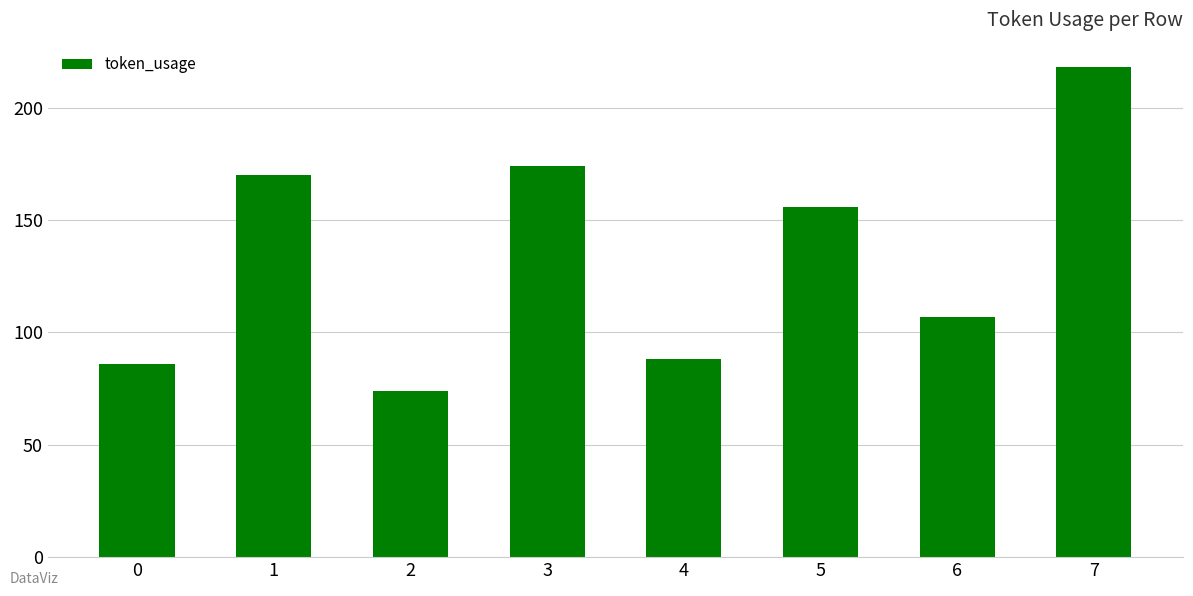

How many series are shown in this chart?

1